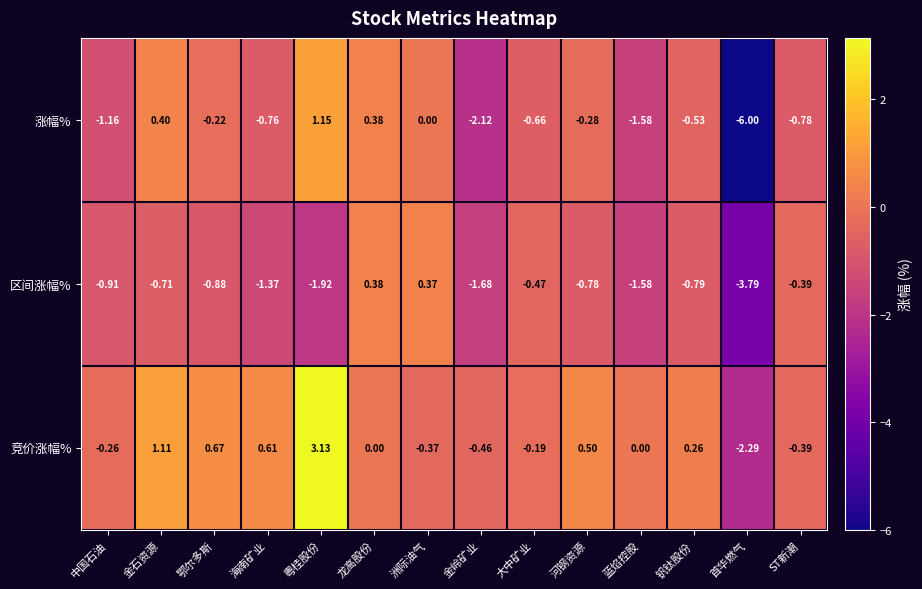

At which category is the sum across all series the highest?

粤桂股份